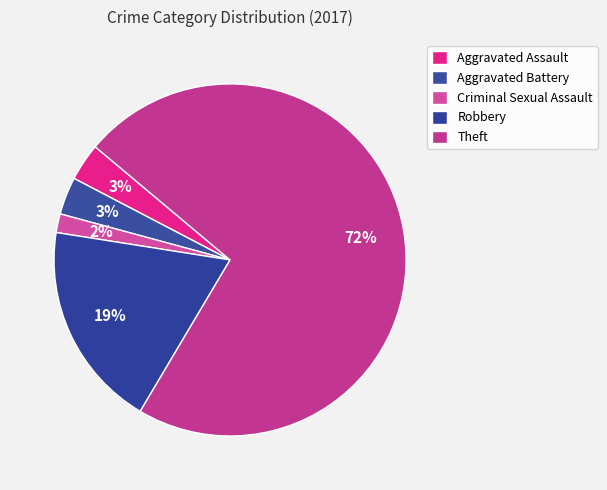

How many slices are in this pie chart?

5